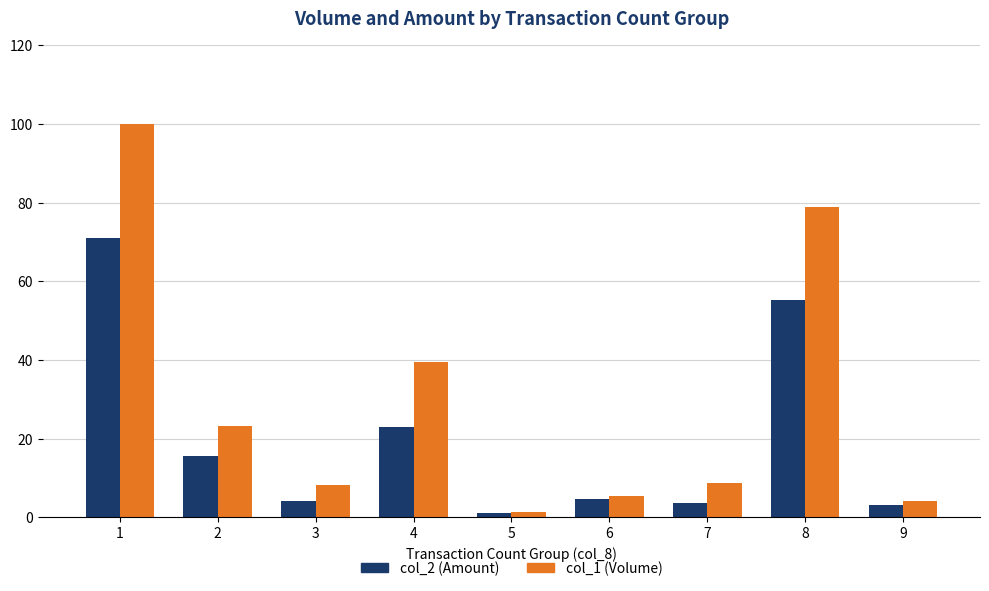

What is the difference between the maximum and minimum values in the col_1 (Volume) series?

98.6